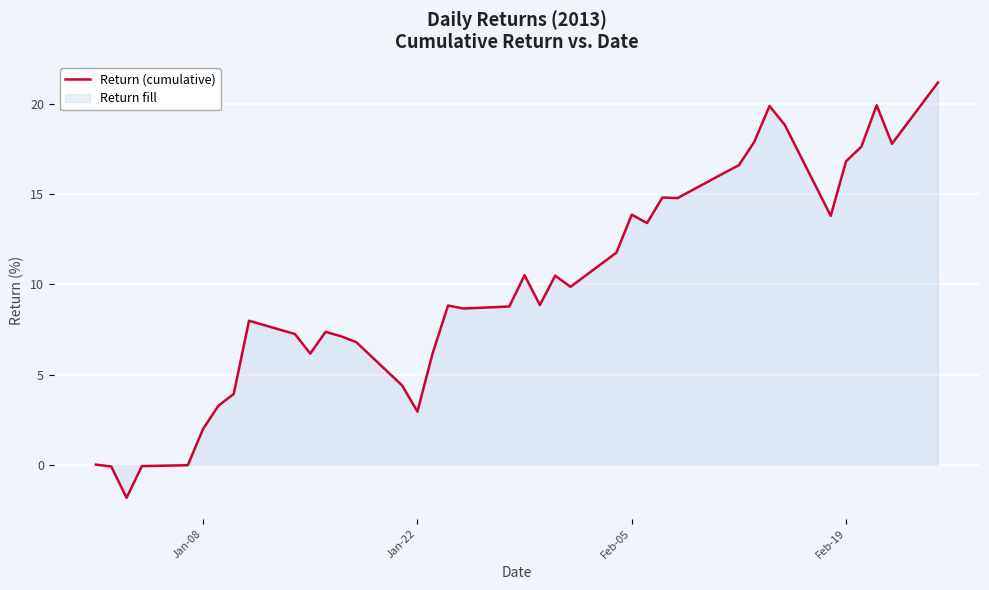

How many values are below 8?

17